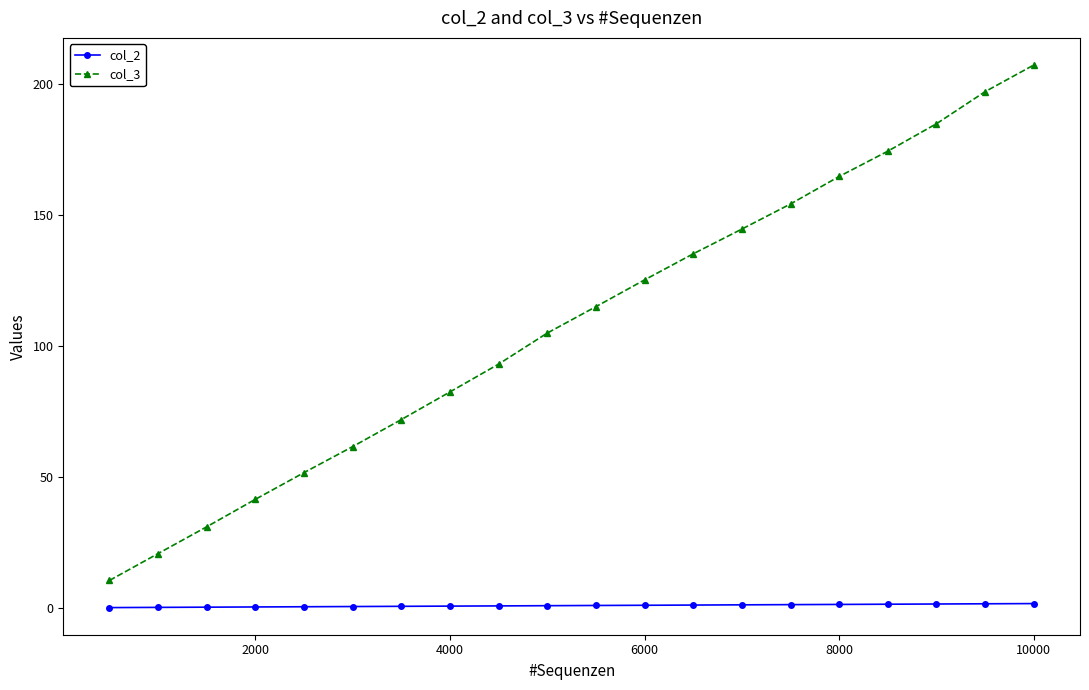

List the series in order of their overall mean, highest first.

col_3, col_2